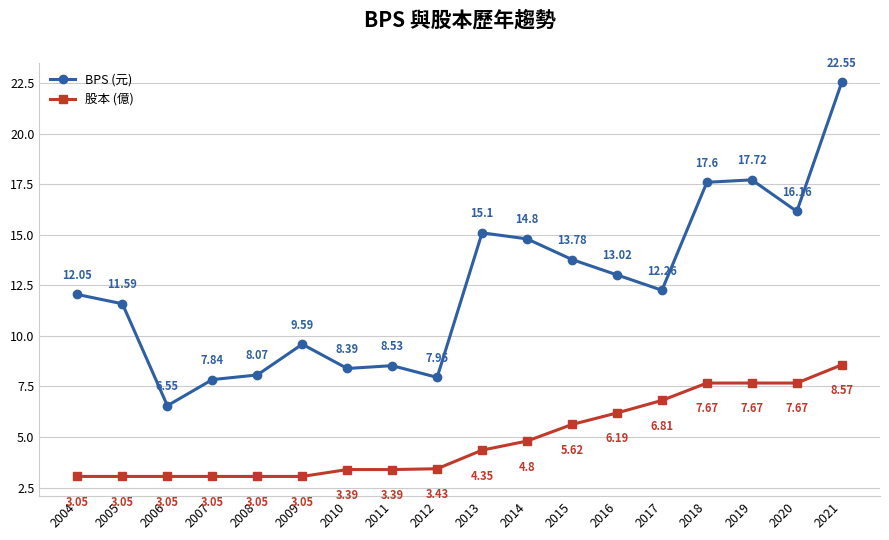

What is the average value of the 股本 (億) series?

4.9